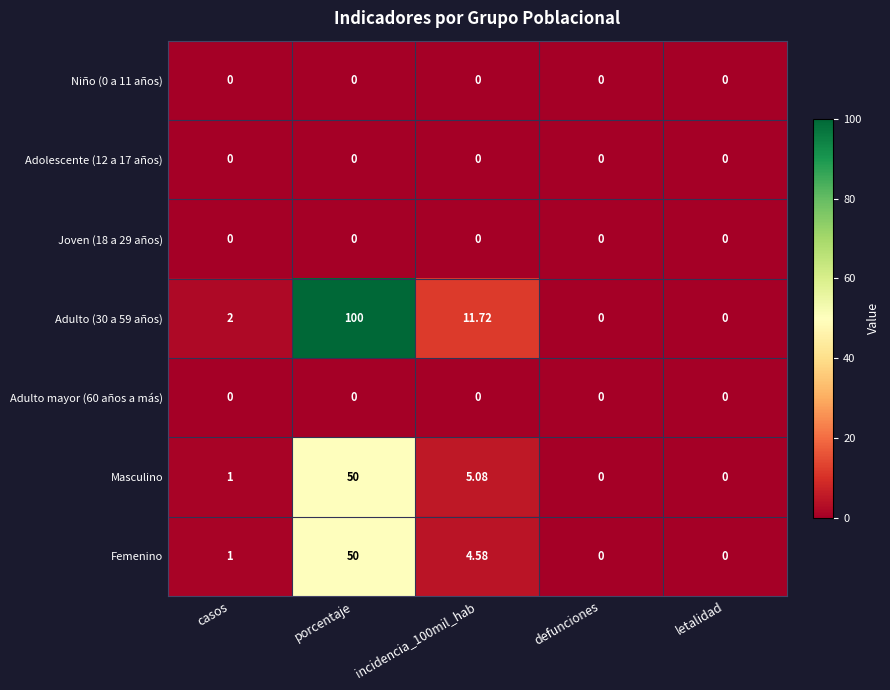

Is the value of Masculino at incidencia_100mil_hab greater than the value of Joven (18 a 29 años) at letalidad?

Yes